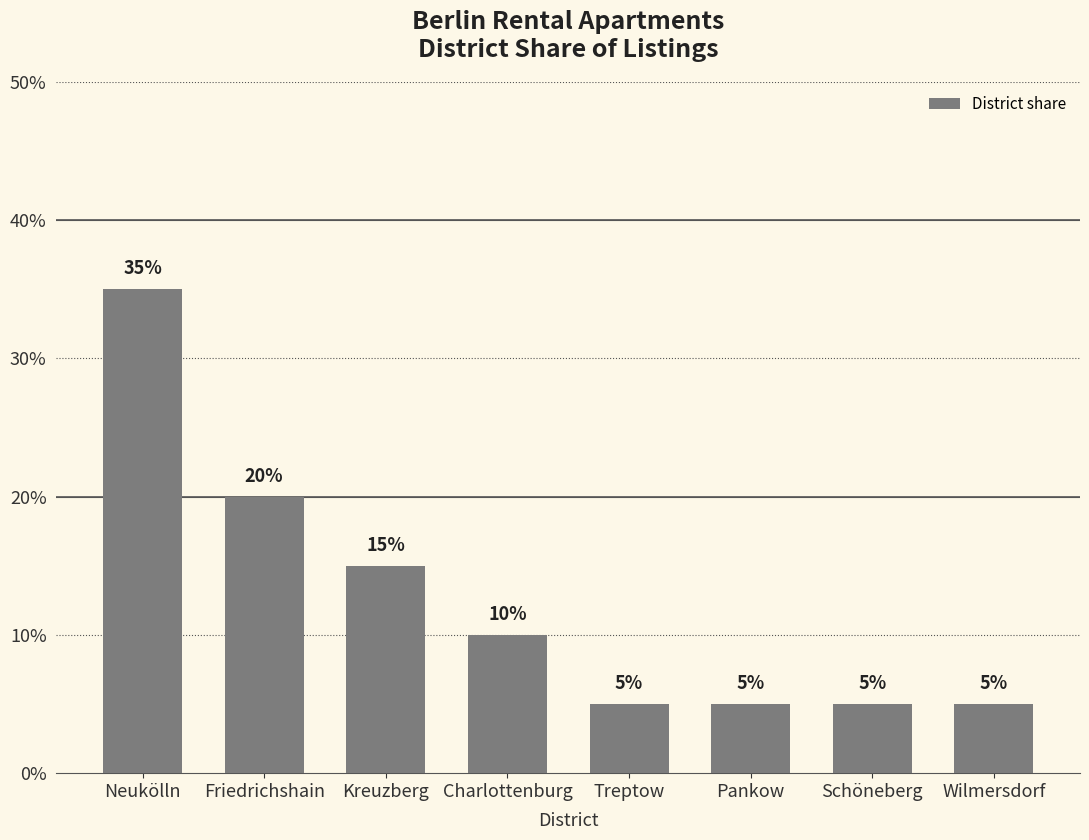

Rank the categories by value from lowest to highest.

Treptow, Pankow, Schöneberg, Wilmersdorf, Charlottenburg, Kreuzberg, Friedrichshain, Neukölln